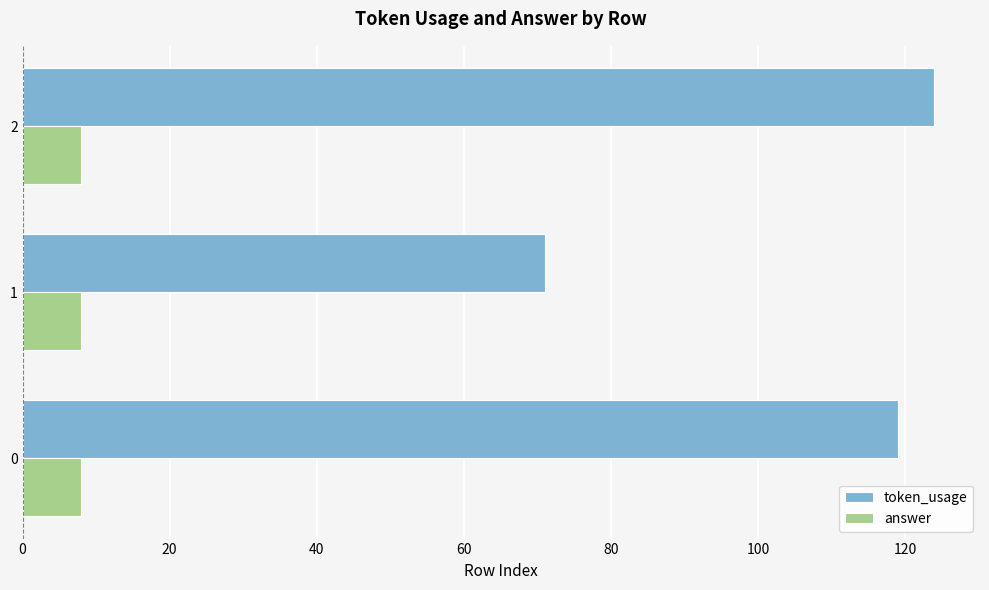

Rank the series by their maximum value, from highest to lowest.

token_usage, answer